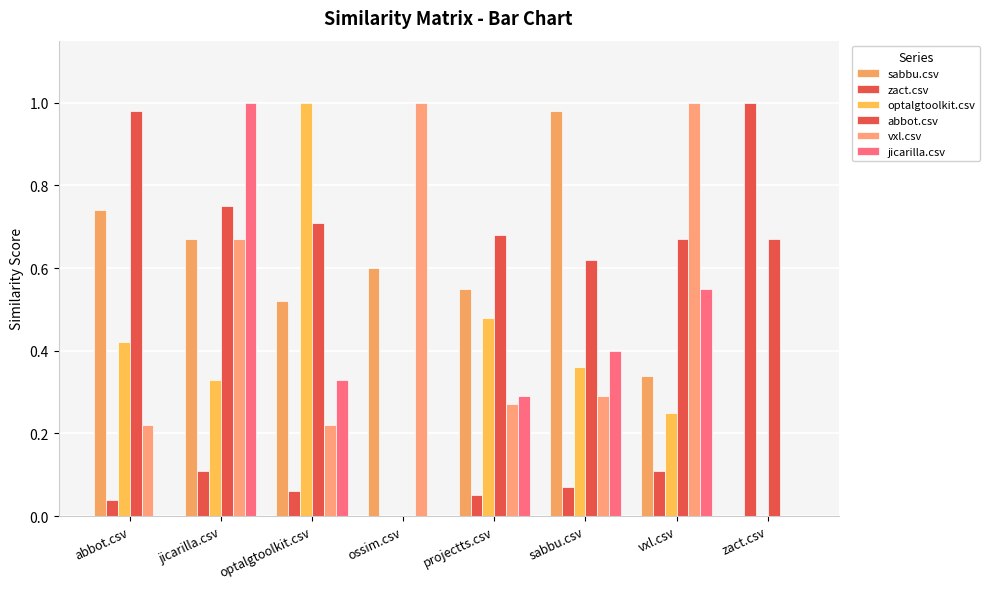

How many data points does each series have?

8